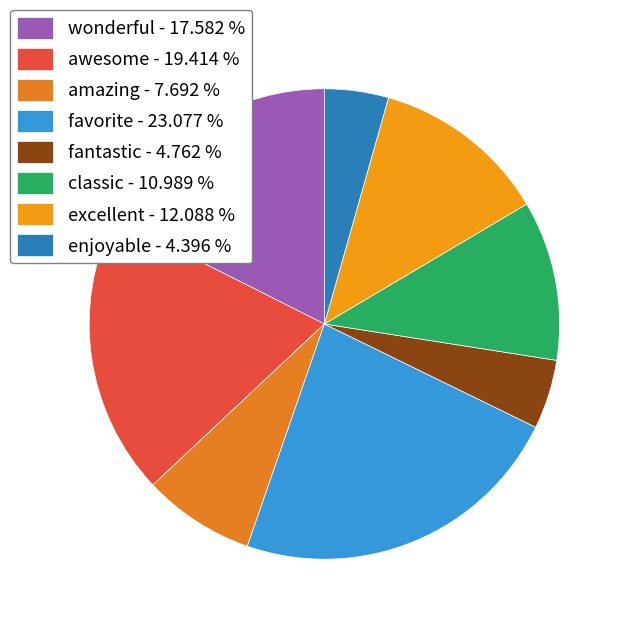

How much of the chart is everything except excellent?

87.9%